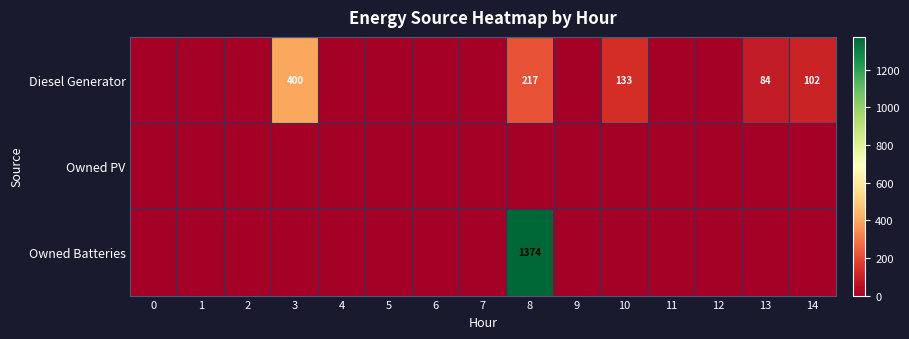

List the series in order of their peak value, lowest first.

Owned PV, Diesel Generator, Owned Batteries